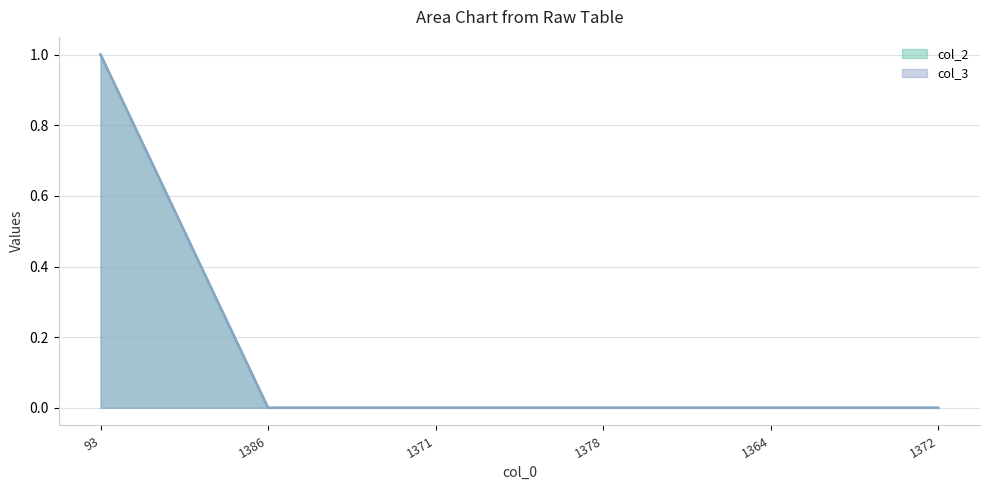

Which series has the widest spread of values?

col_2